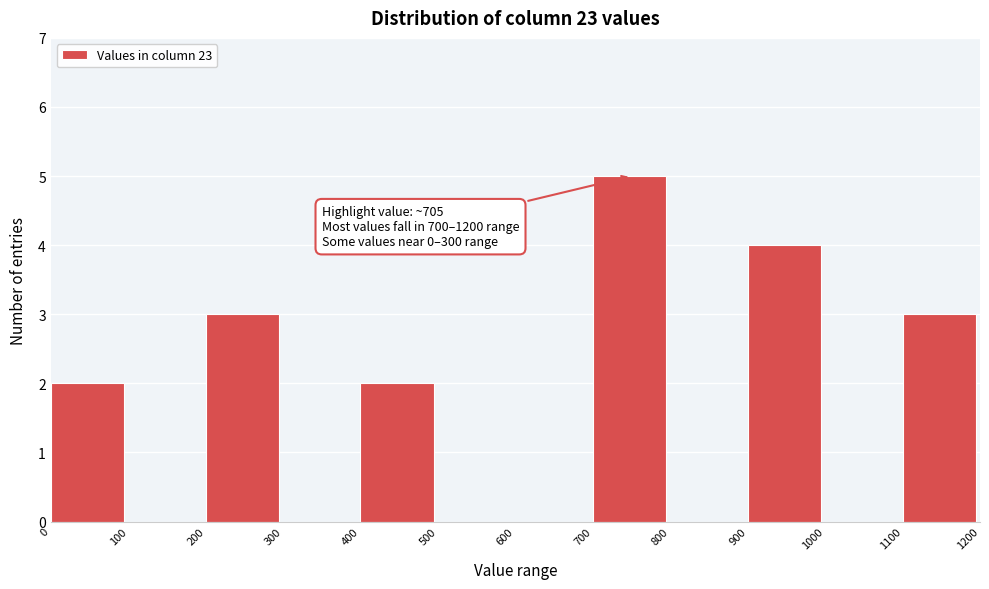

Which range on the x-axis has the tallest bar?

700 to 800